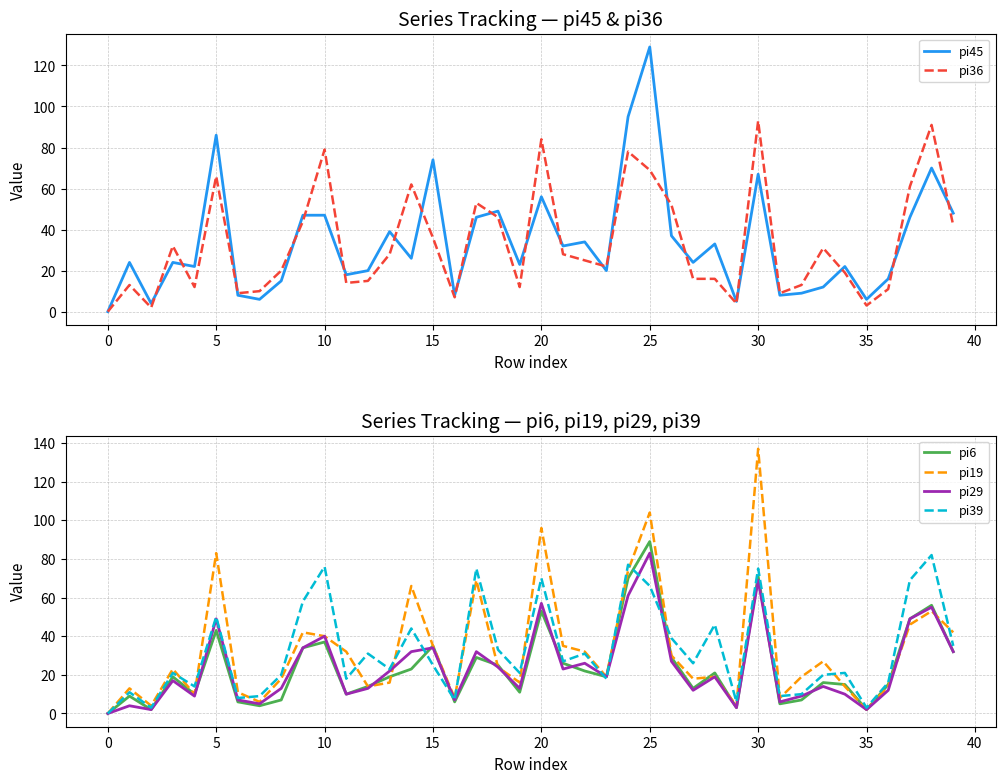

Count the number of data series in this chart.

6